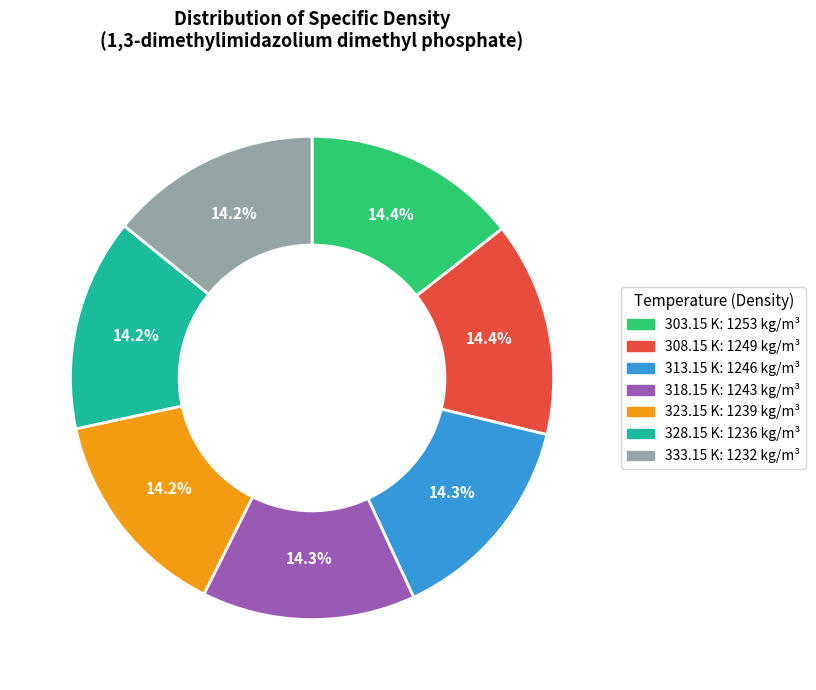

The 333.15 K: 1232 slice represents 28% of the pie. True or false?

False